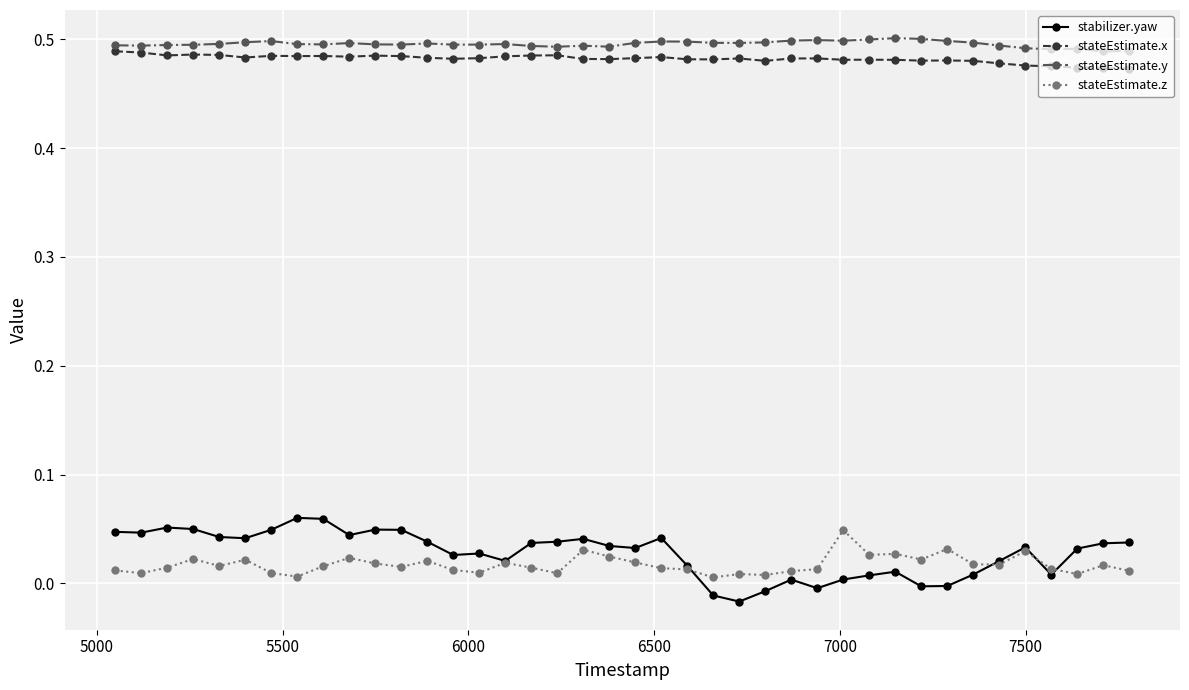

True or false: stateEstimate.z and stateEstimate.y intersect in this chart.

False